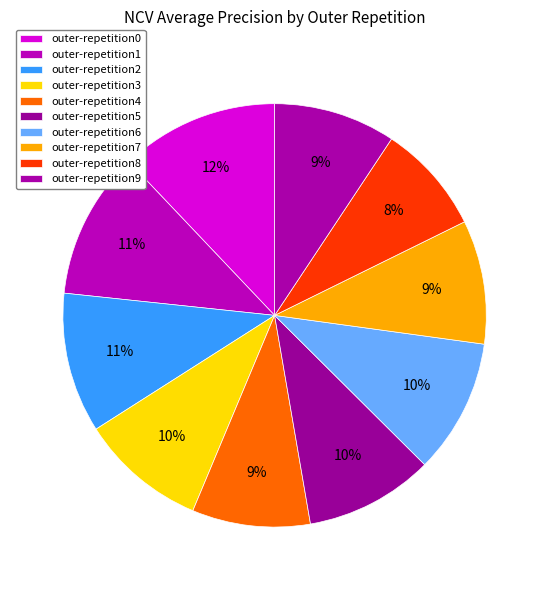

The outer-repetition2 slice represents 18% of the pie. True or false?

False